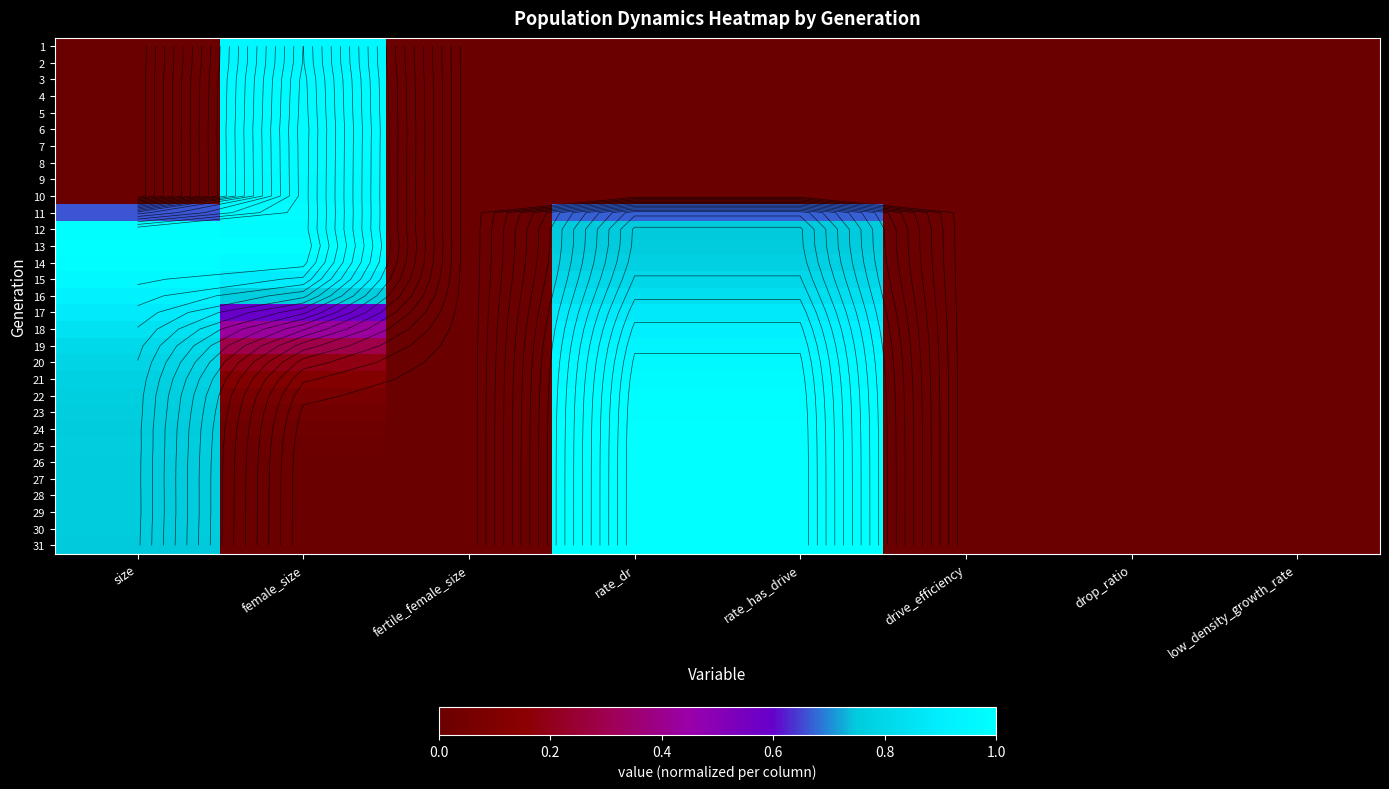

At how many categories does at least one series exceed 0?

4